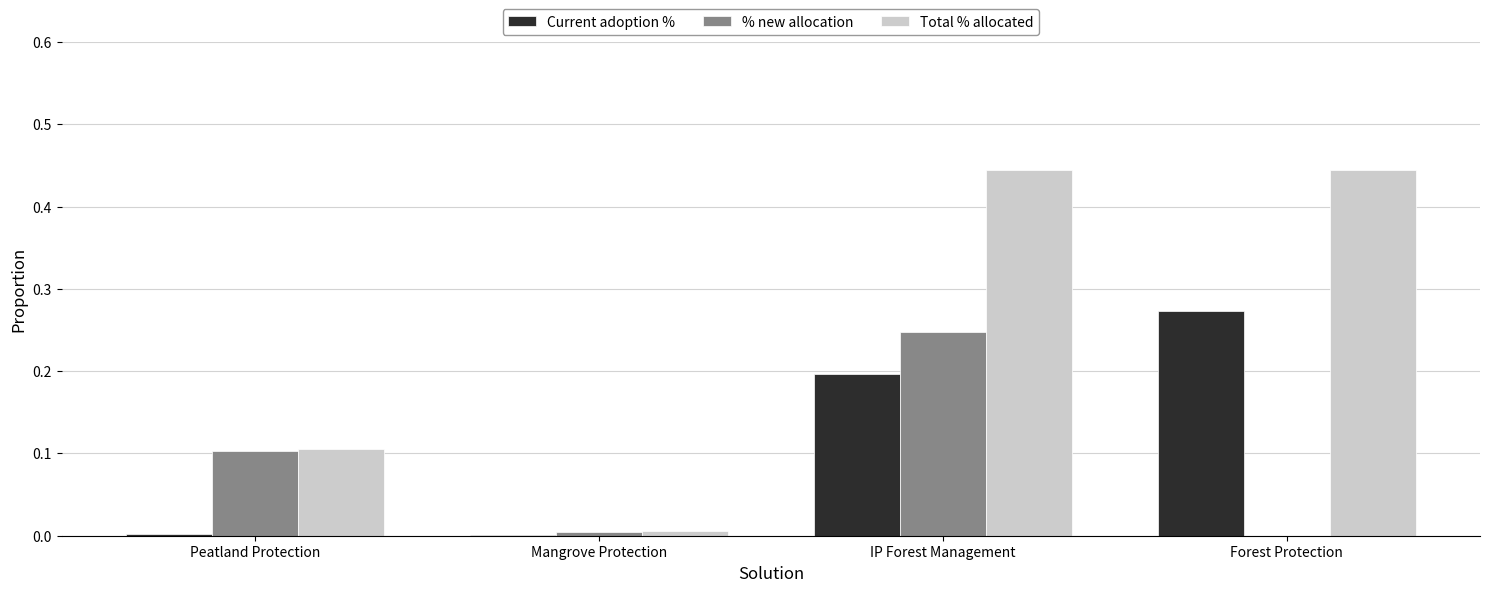

What is the sum of all Current adoption % values?

0.5